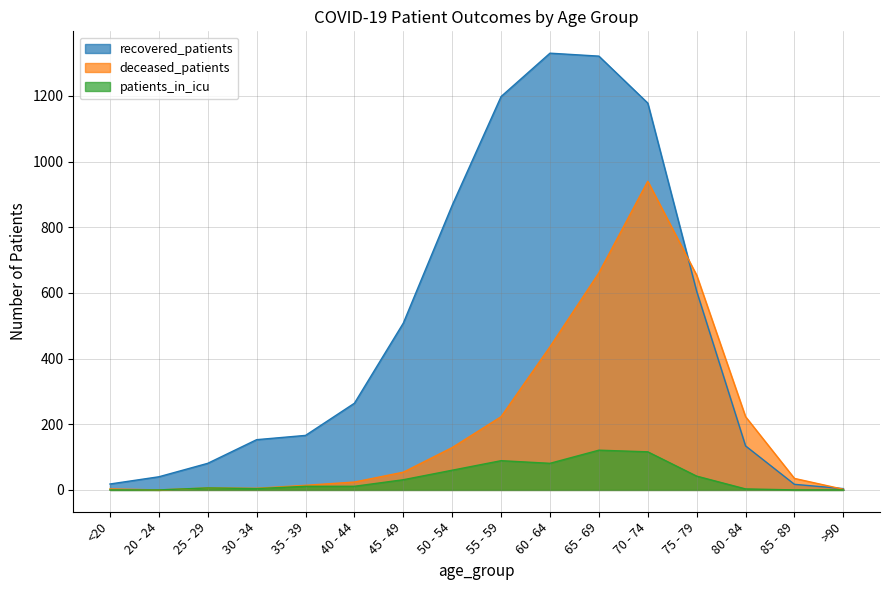

What is the label of the 9th point from the right?

50 - 54